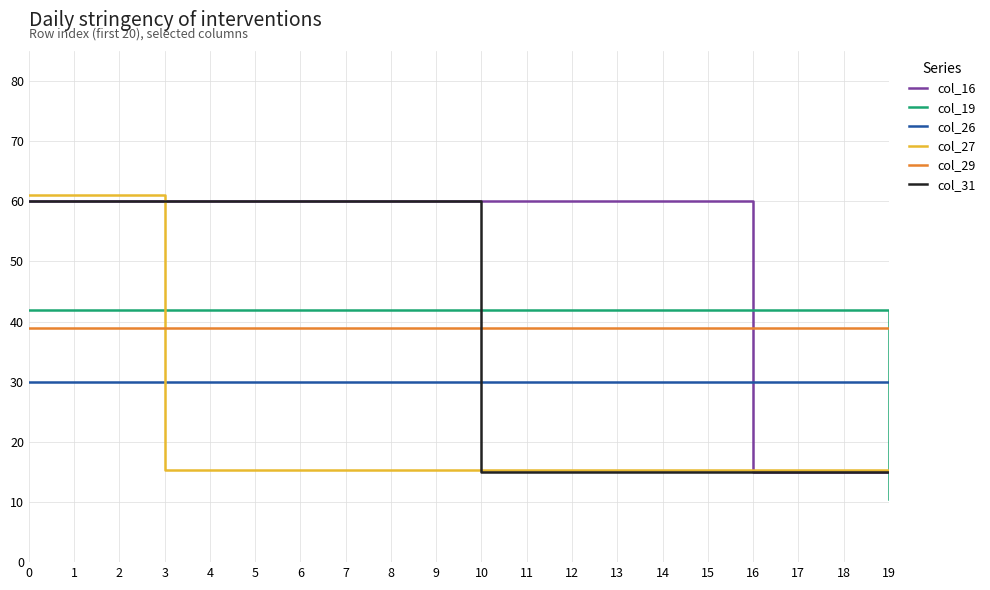

What is the sum of all col_29 values?

780.0